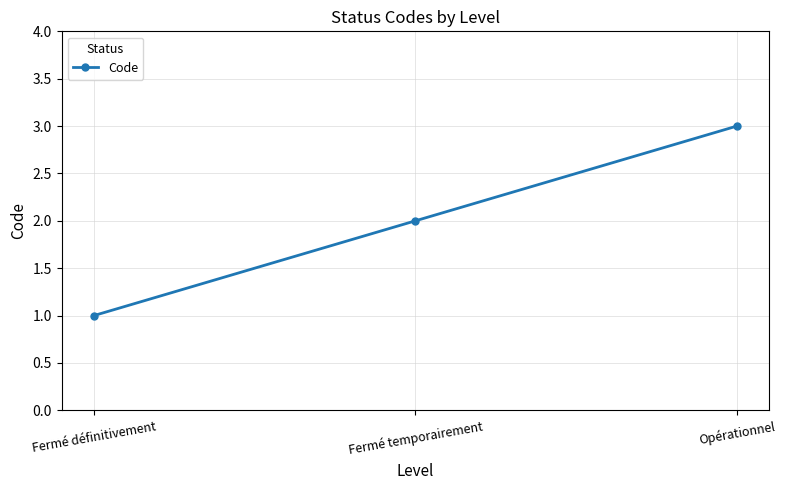

What is the change in value from Fermé définitivement to Fermé temporairement?

+1